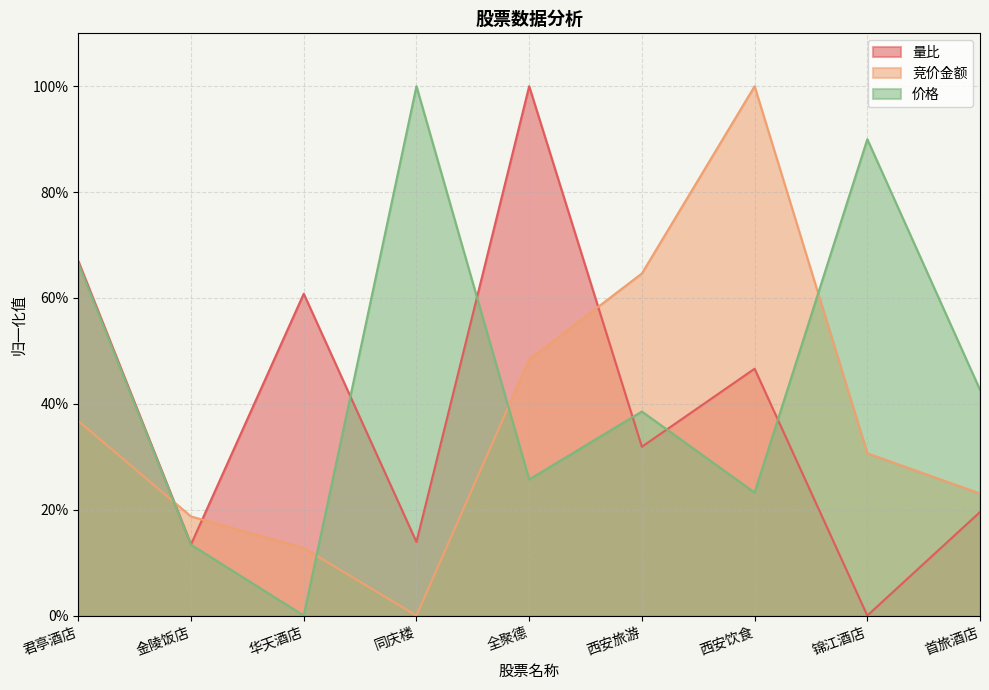

At how many categories does at least one series exceed 0?

9